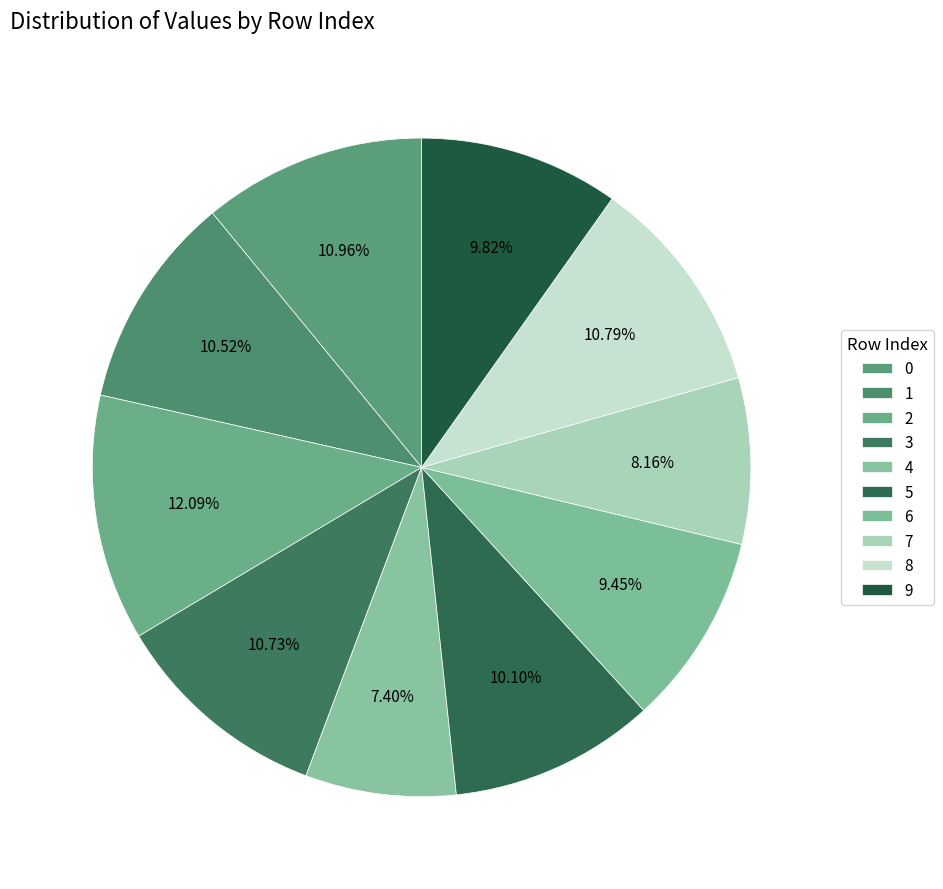

Is 5 the majority of the pie?

No